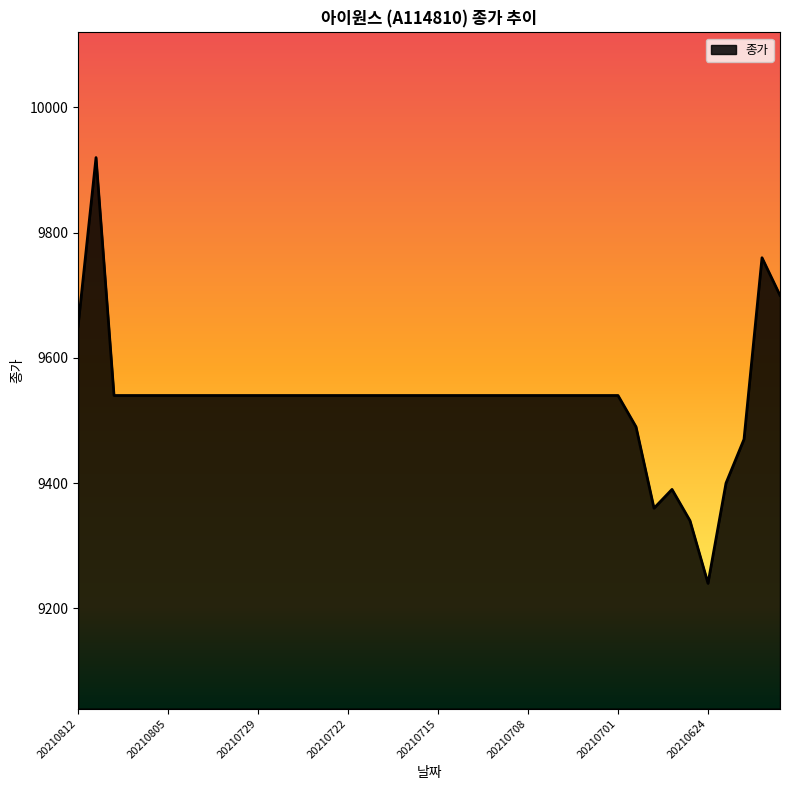

What is the difference between the second highest and minimum values?

520